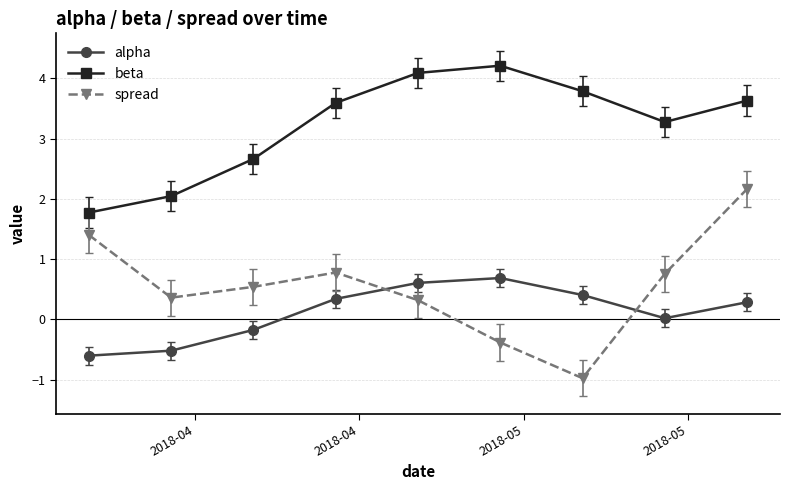

How many lines are shown in the chart?

3